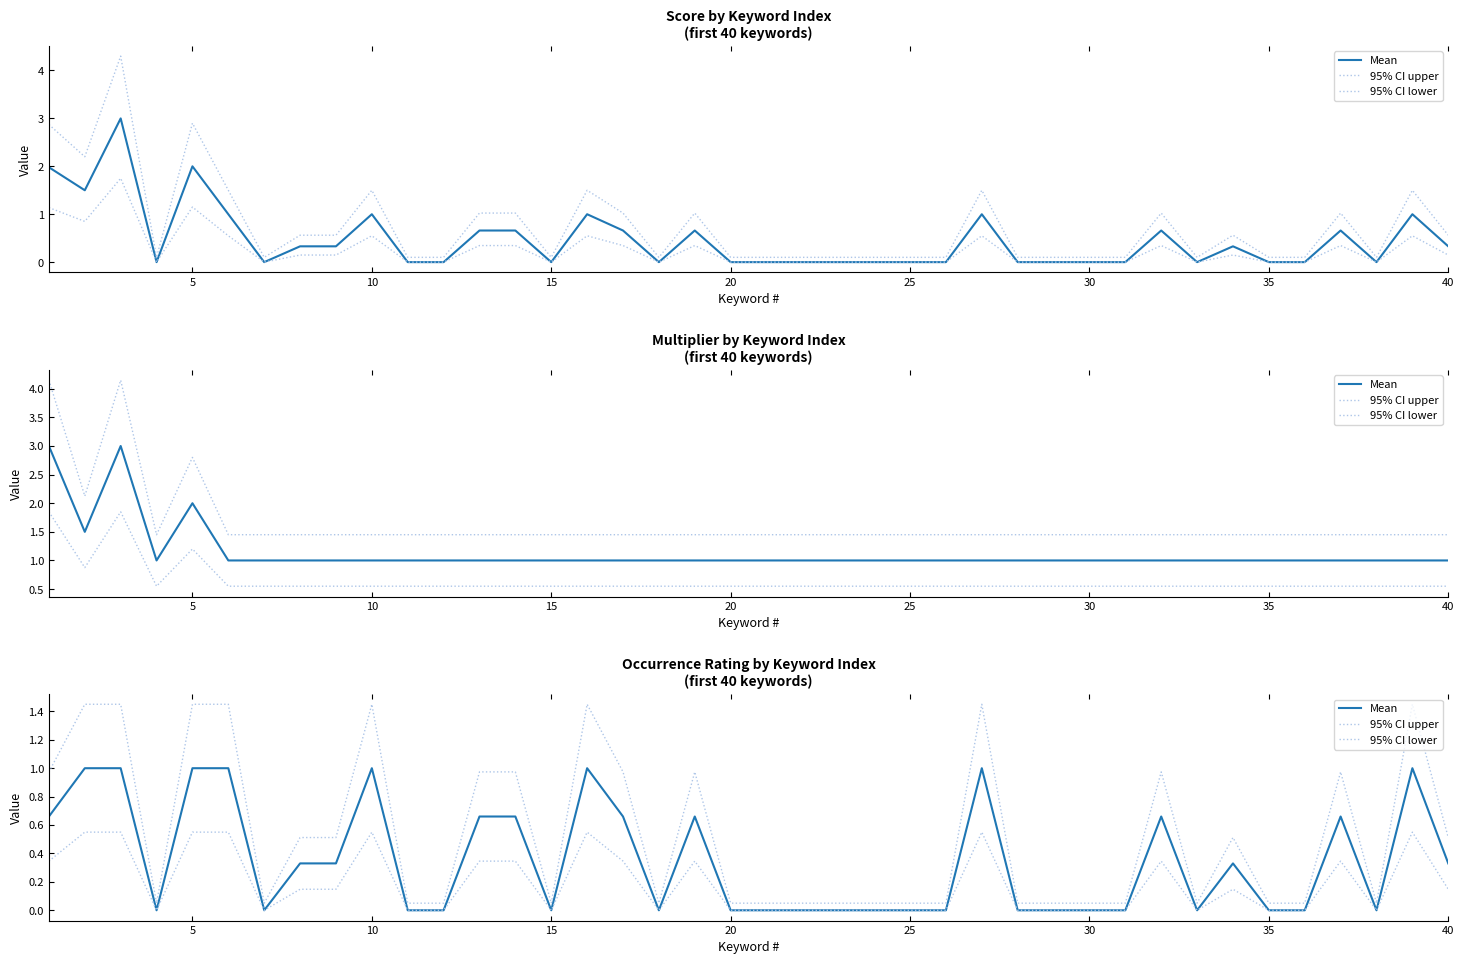

True or false: 95% CI upper has more than 1 interior local peaks.

True